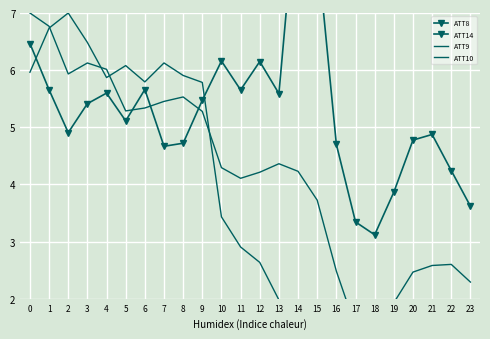

What is the approximate value of ATT10 at 3?

6.5